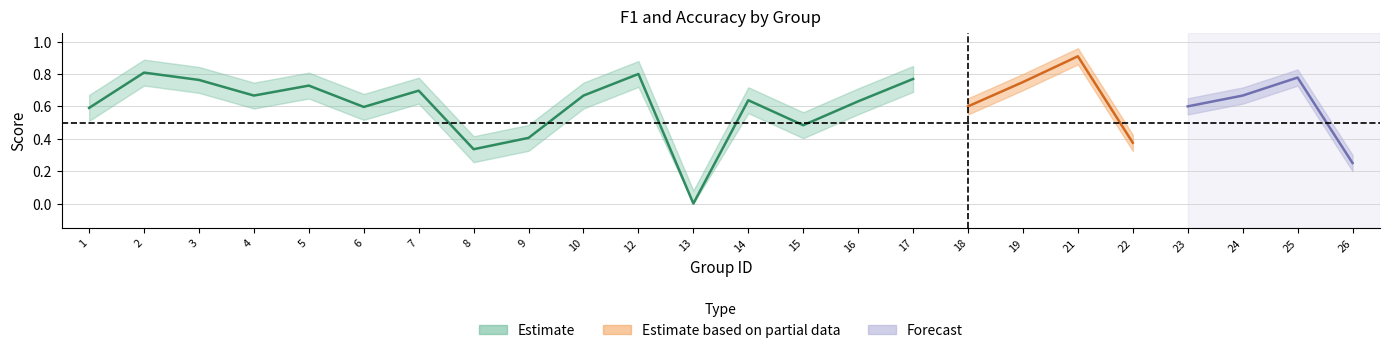

How many interior local valleys does the accuracy series have?

6